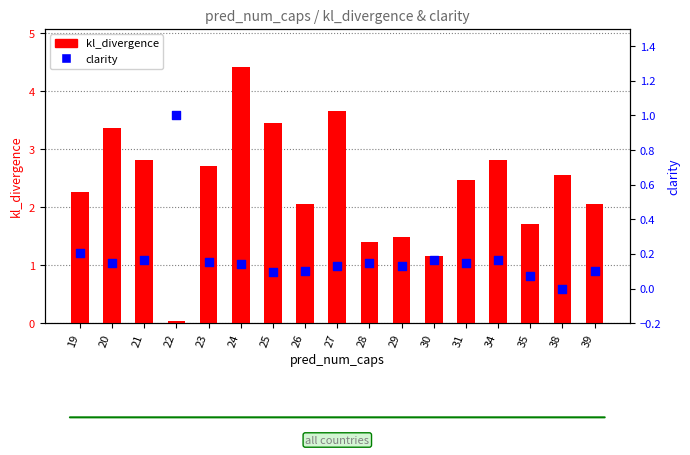

Which series contains the highest Y value?

kl_divergence